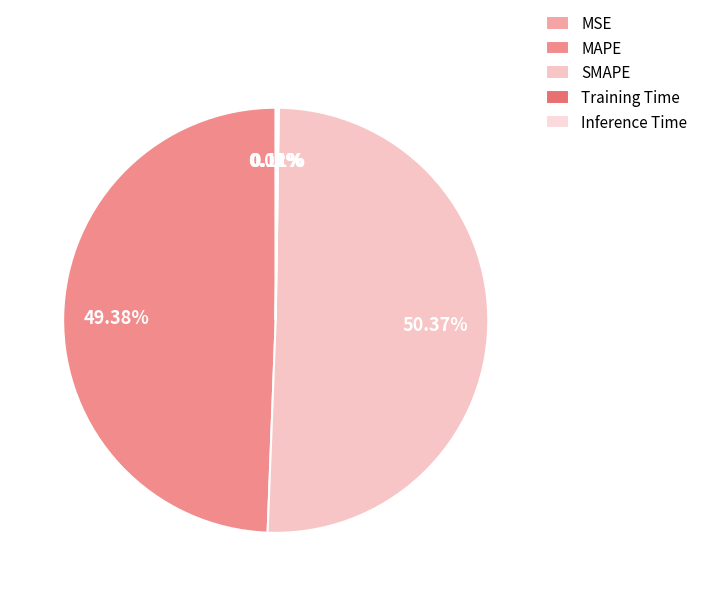

Which slice represents more than half of the pie?

SMAPE